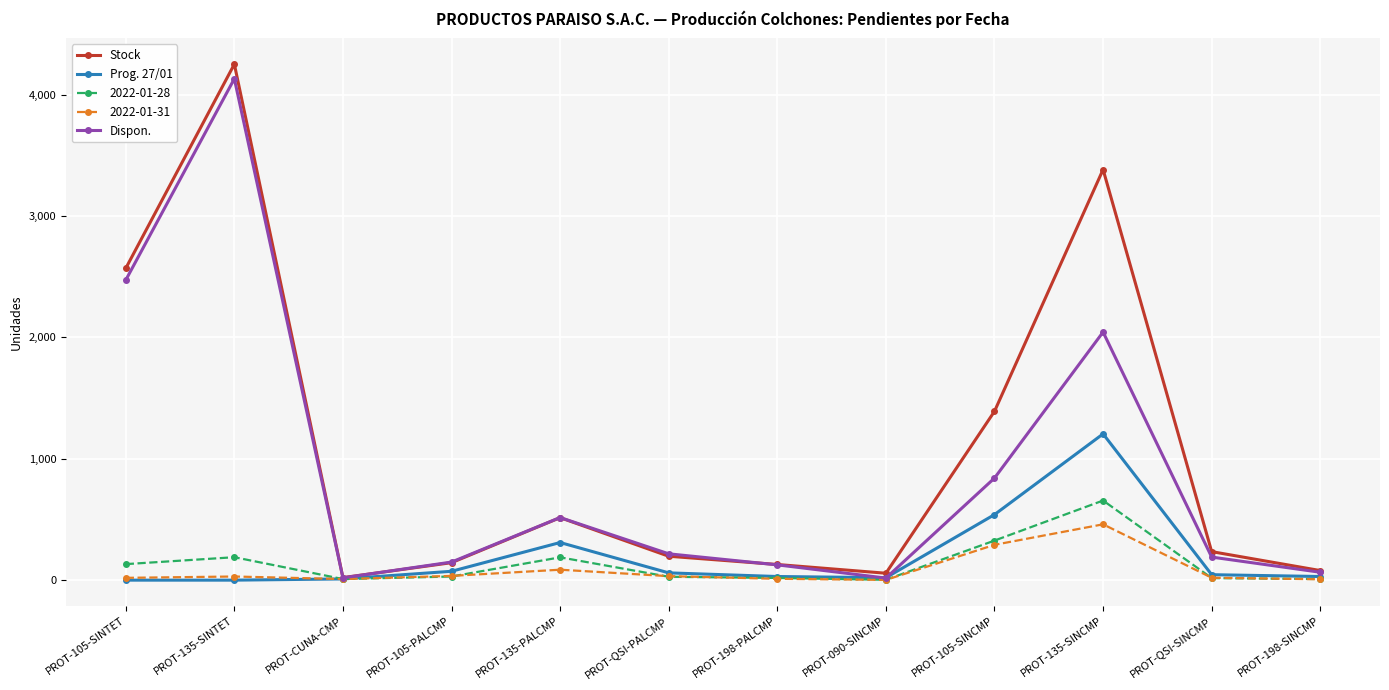

In Dispon., how many points are higher than both neighbors (excluding endpoints)?

3